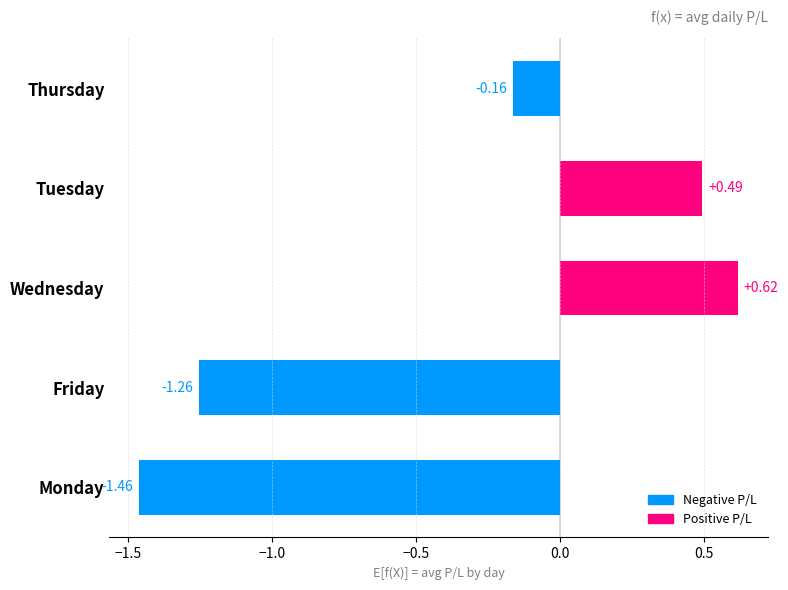

Rank the categories by value from lowest to highest.

Monday, Friday, Thursday, Tuesday, Wednesday